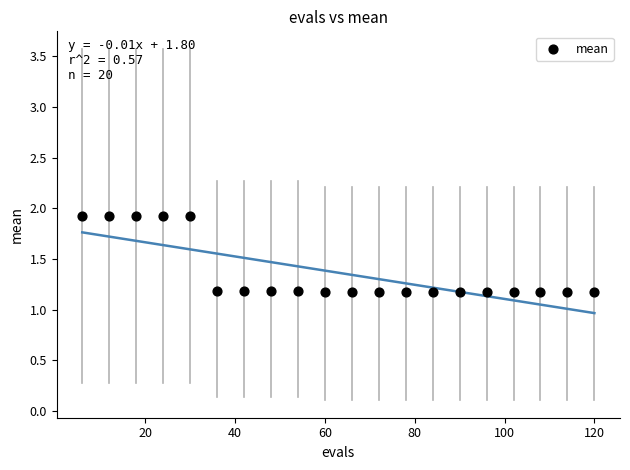

What is the range of X values (max minus min)?

114.0